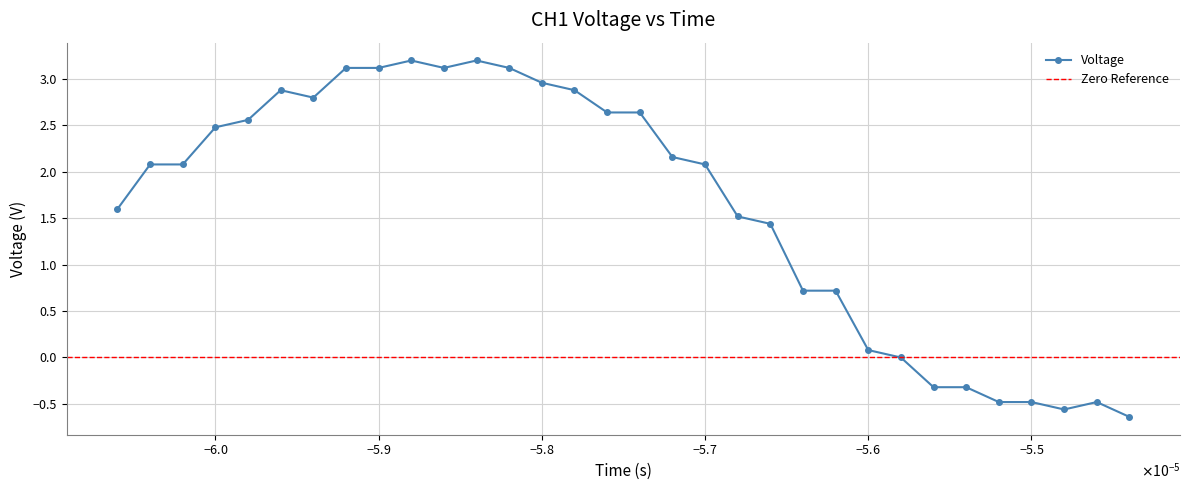

What is the lowest value of the Voltage series?

-0.6